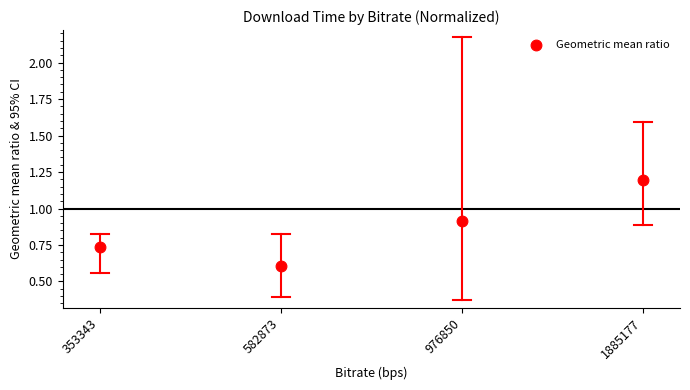

What Y value in the scatter plot is closest to 0?

0.6